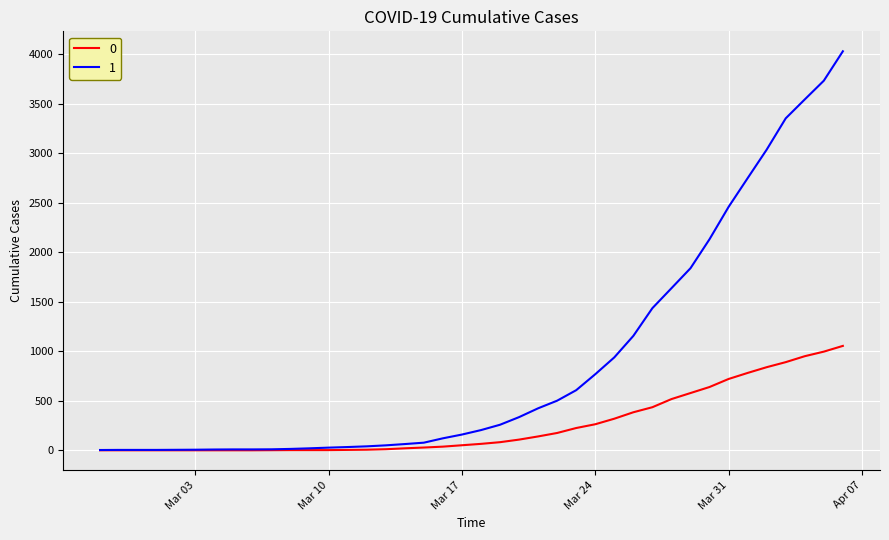

What is the difference between the maximum and minimum values in the 1 series?

4025